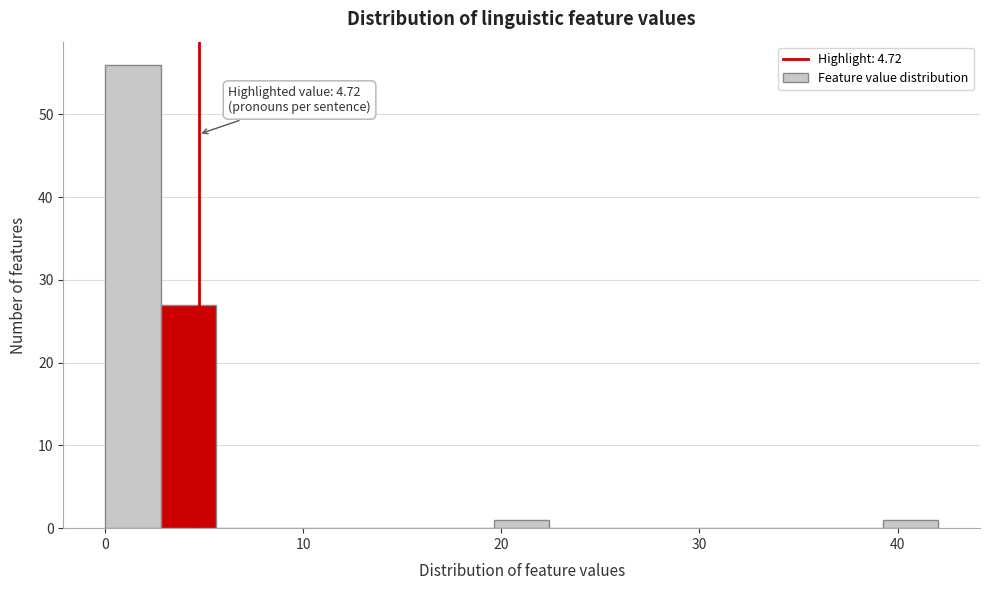

Read against the x-axis, roughly where is the centre of the tallest bar?

1